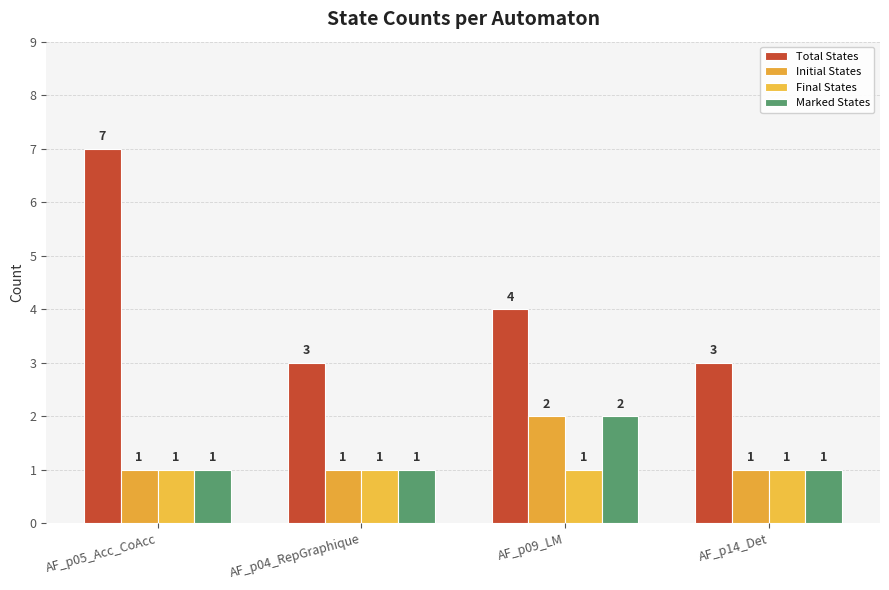

List the series in order of their peak value, highest first.

Total States, Initial States, Marked States, Final States